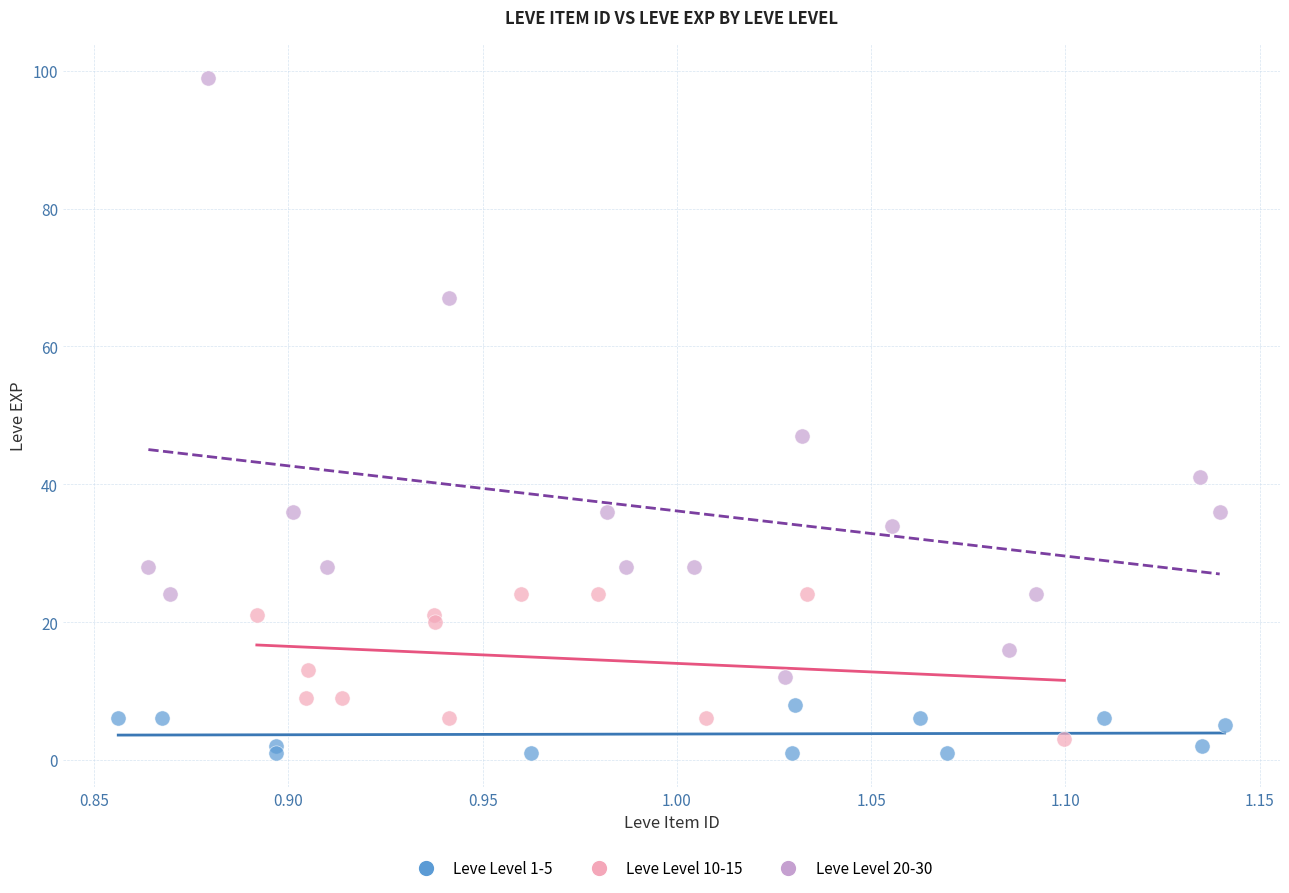

Which series contains the highest Y value?

Leve Level 20-30